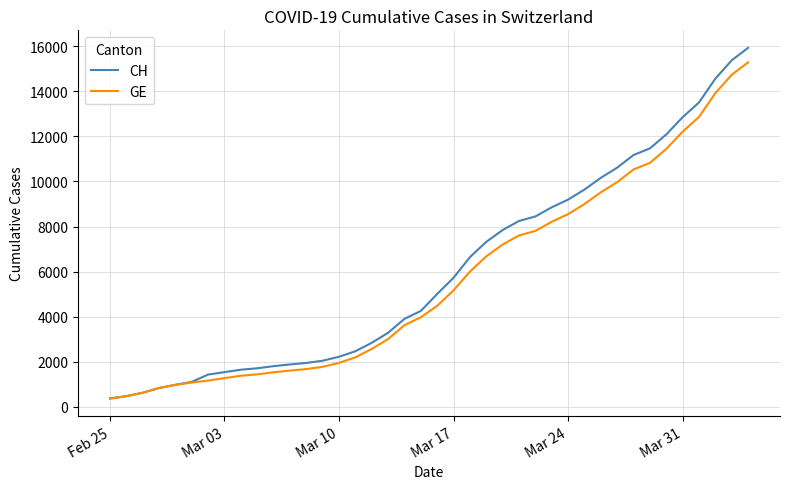

Count the number of categories in the chart.

40